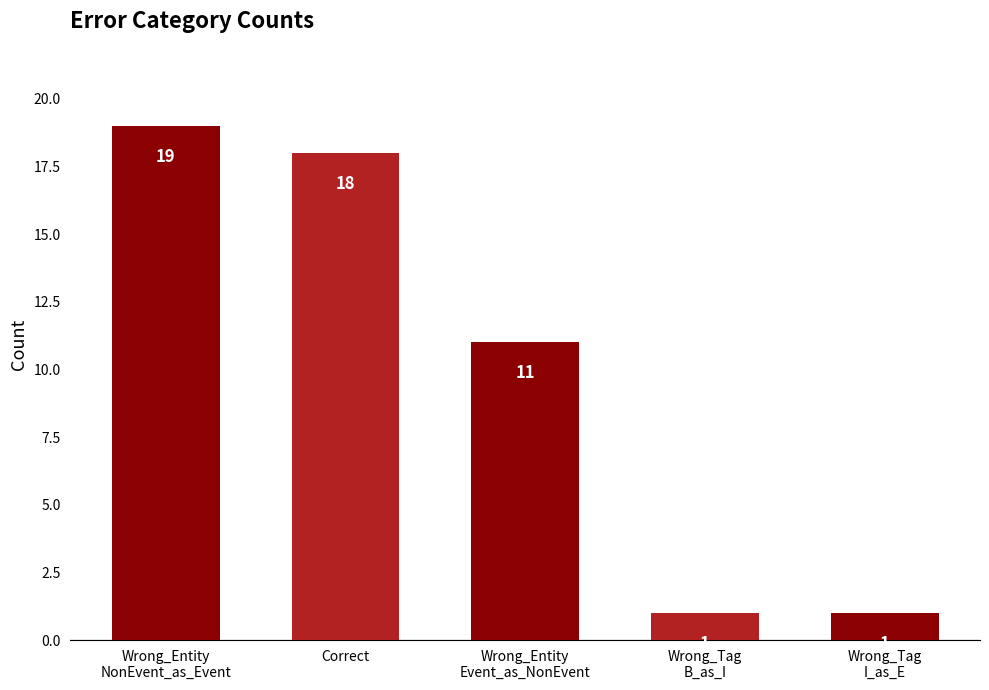

Which has a higher value, Wrong_Tag
I_as_E or Wrong_Entity
Event_as_NonEvent?

Wrong_Entity
Event_as_NonEvent